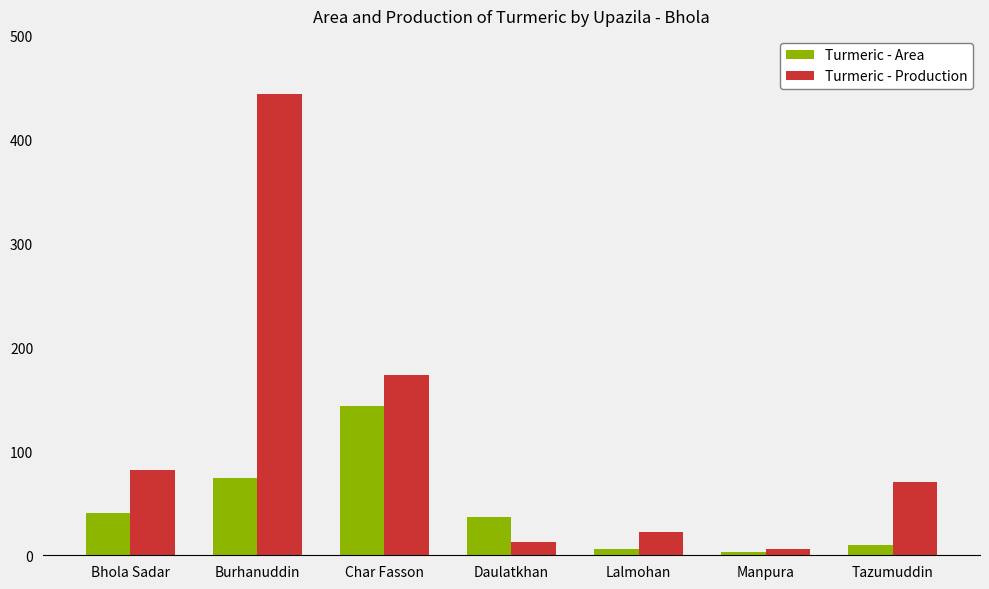

At which label does Turmeric - Area first exceed 37?

Bhola Sadar